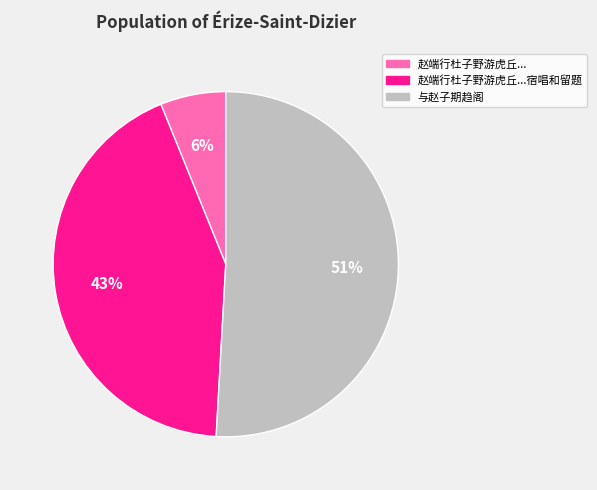

To the nearest percent, what is the average slice percentage?

33%